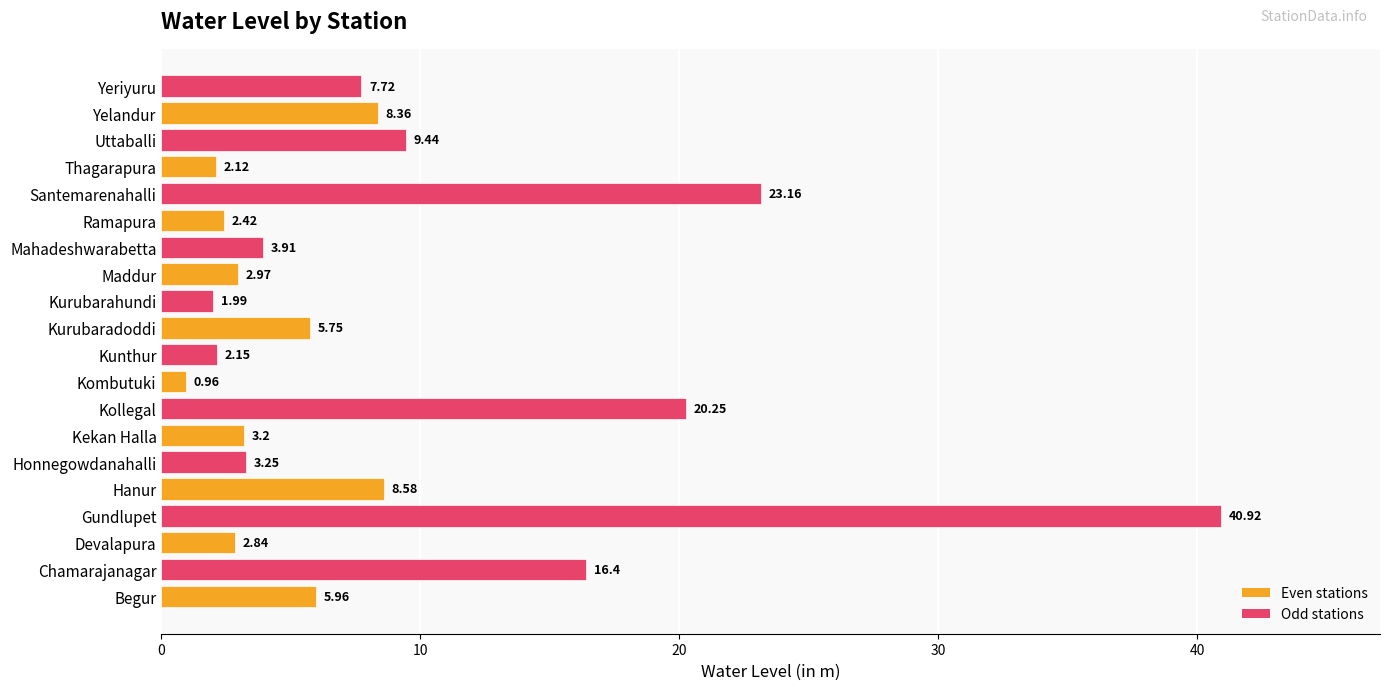

Between Kollegal and Chamarajanagar, which is larger?

Kollegal